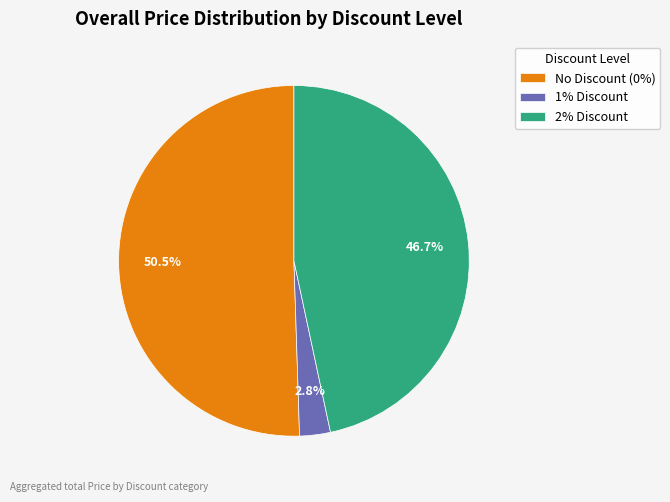

What is the ratio of the value at 2% Discount to the value at No Discount (0%)?

0.9